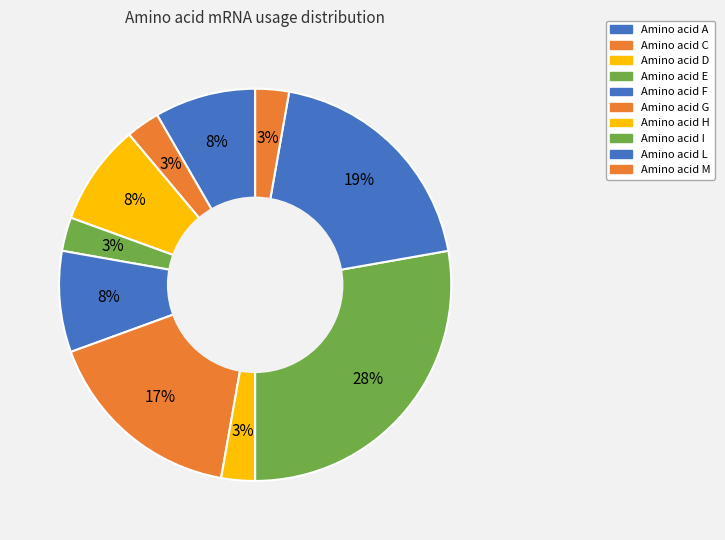

Count the number of slices in the pie.

10